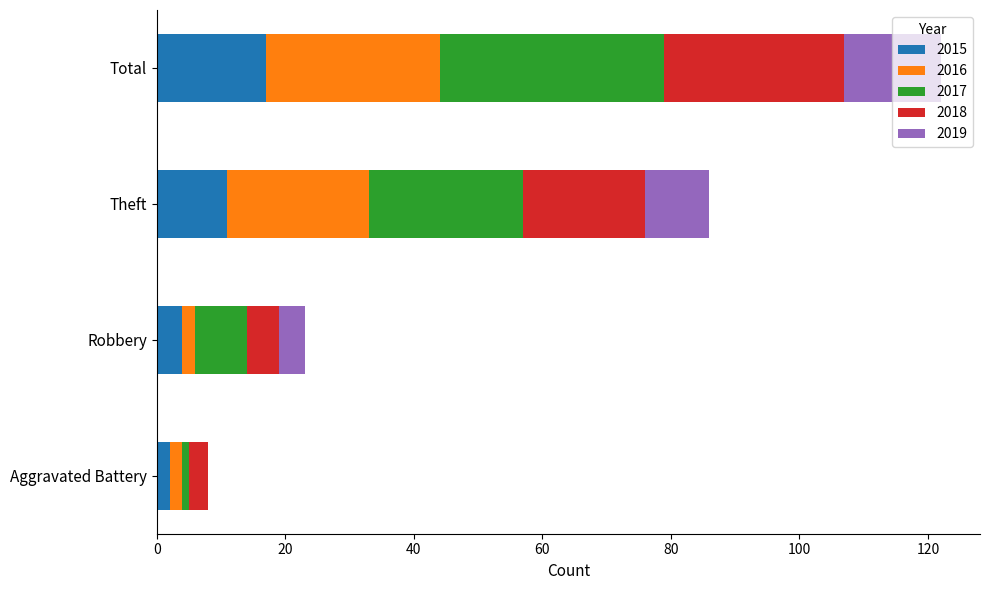

At which category is the sum across all series the highest?

Total